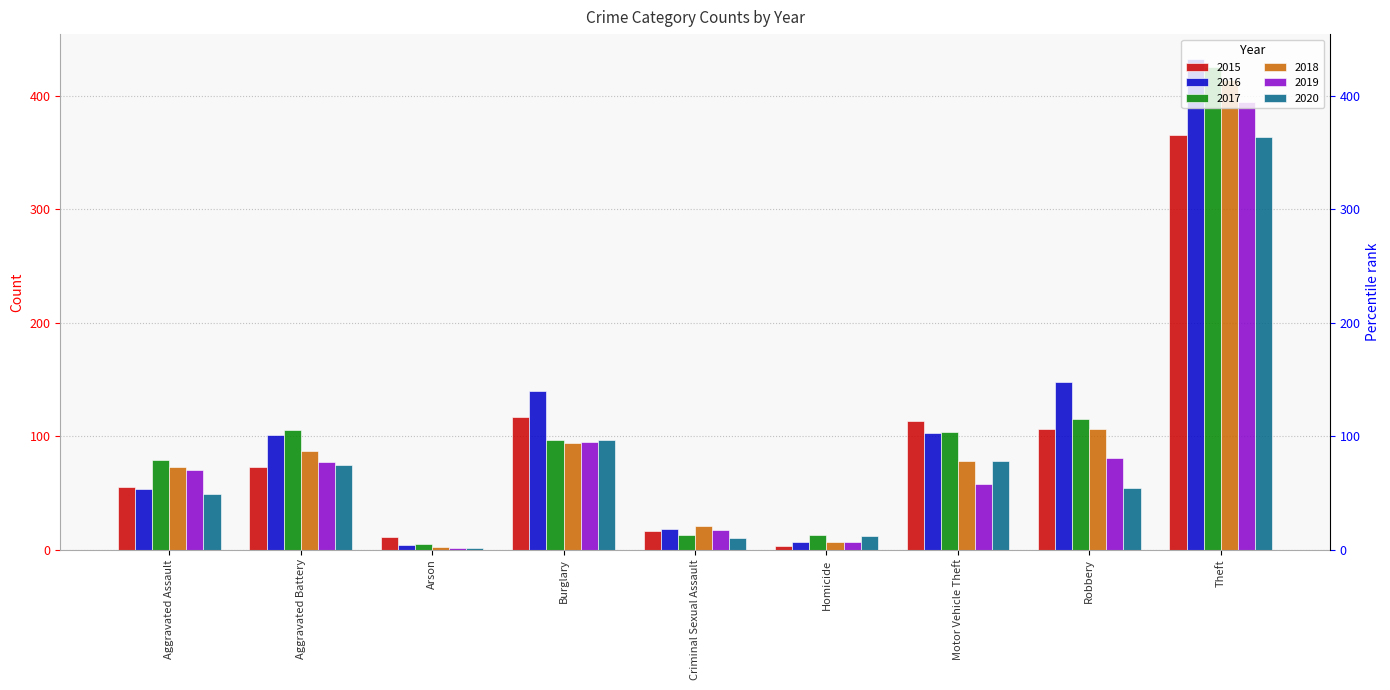

The value of 2015 at Homicide is 5. True or false?

False